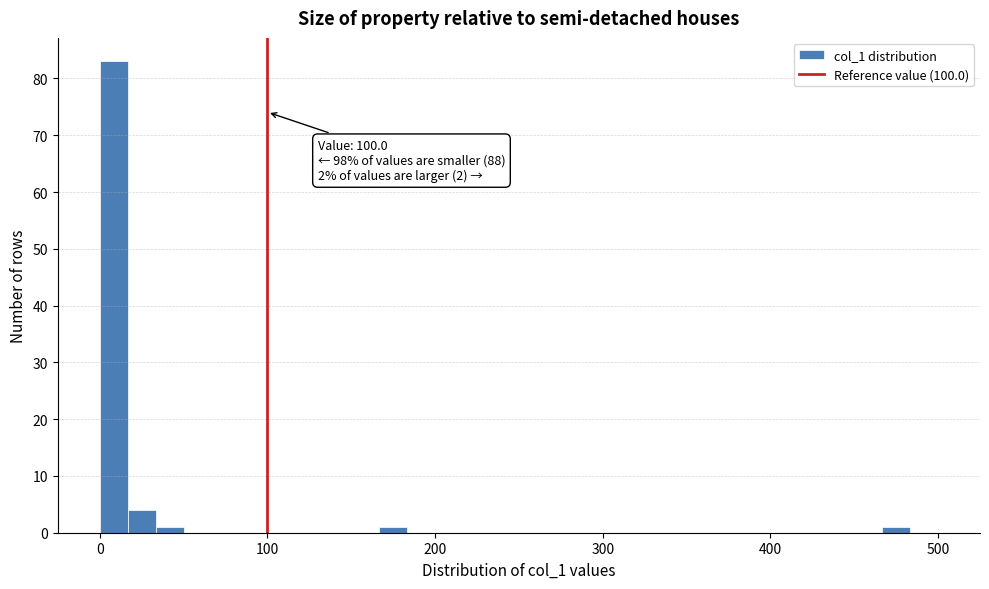

Read against the x-axis, roughly where is the centre of the tallest bar?

10